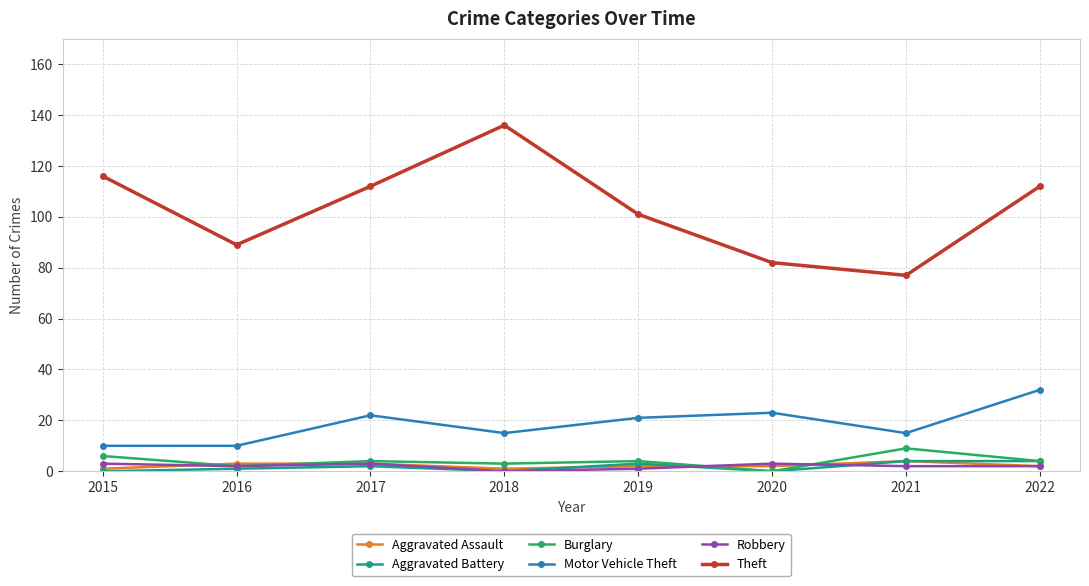

What is the total value across all series at 2015?

136